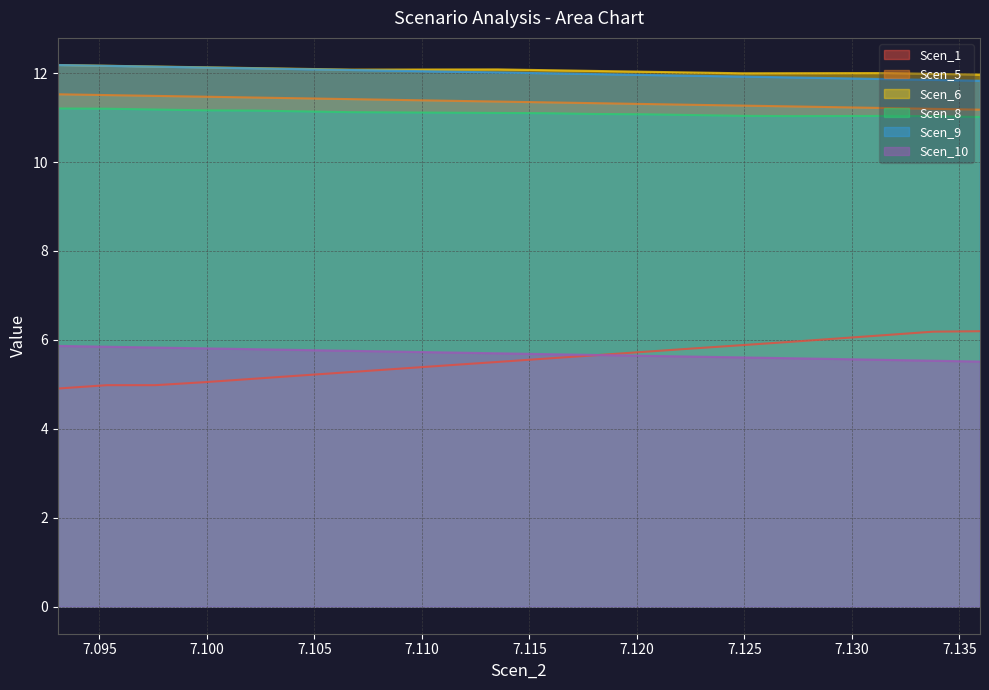

What is the label of the 15th point from the left?

7.1249163843364585